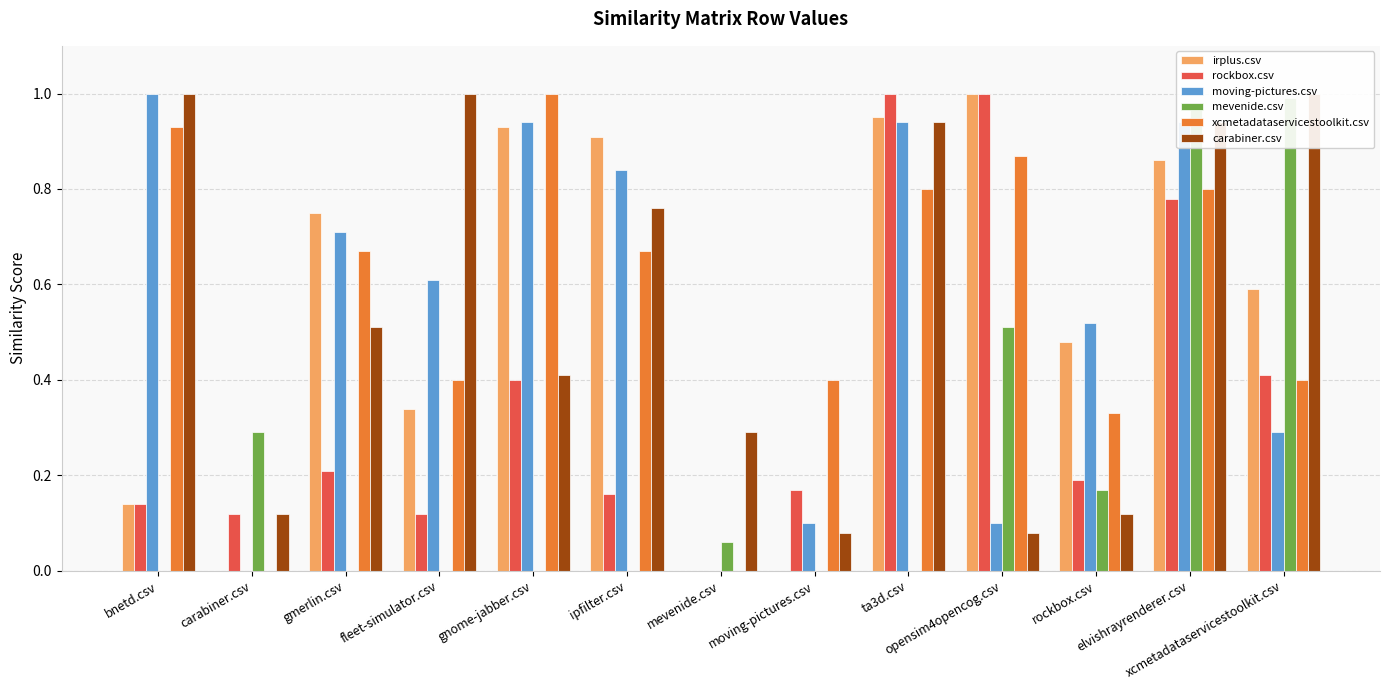

Rank the categories by rockbox.csv value from lowest to highest.

mevenide.csv, carabiner.csv, fleet-simulator.csv, bnetd.csv, ipfilter.csv, moving-pictures.csv, rockbox.csv, gmerlin.csv, gnome-jabber.csv, xcmetadataservicestoolkit.csv, elvishrayrenderer.csv, ta3d.csv, opensim4opencog.csv